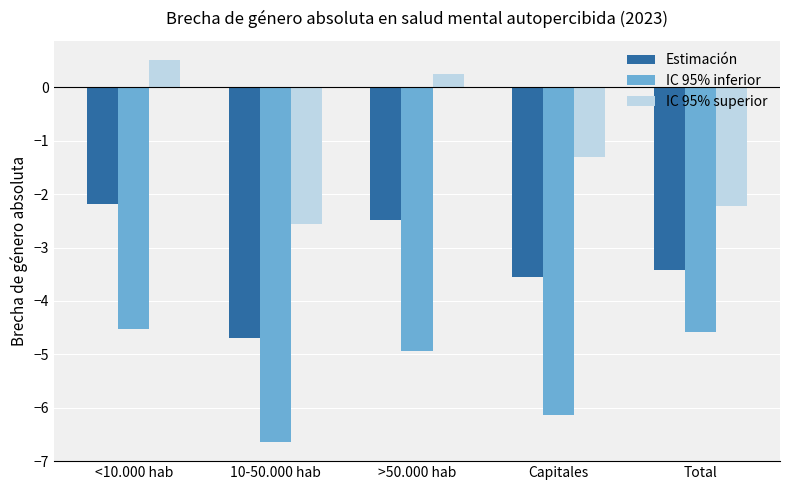

At which category is the sum across all series the highest?

<10.000 hab